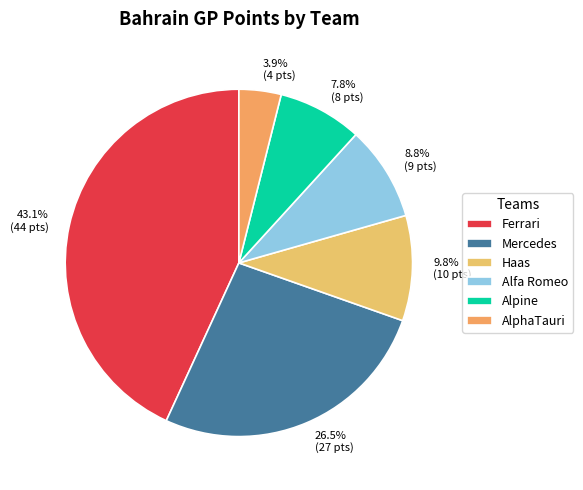

What percentage is the AlphaTauri slice, to the nearest percent?

4%